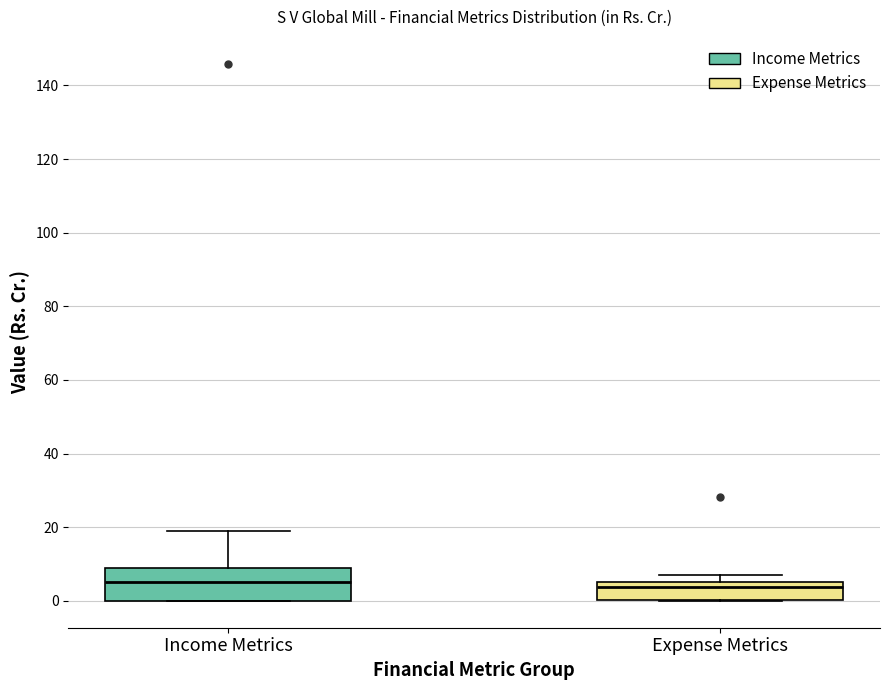

Reading left to right, transcribe this box plot: for each box, give where its median line is, the range the box spans, and where its two whiskers end, as read against the y-axis. The values are not printed on the chart, so give them approximately, as read against the axis.

Income Metrics: median 6, box 0 to 8, whiskers 0 to 18
Expense Metrics: median 4, box 0 to 6, whiskers 0 to 6 (just above the box's upper edge)